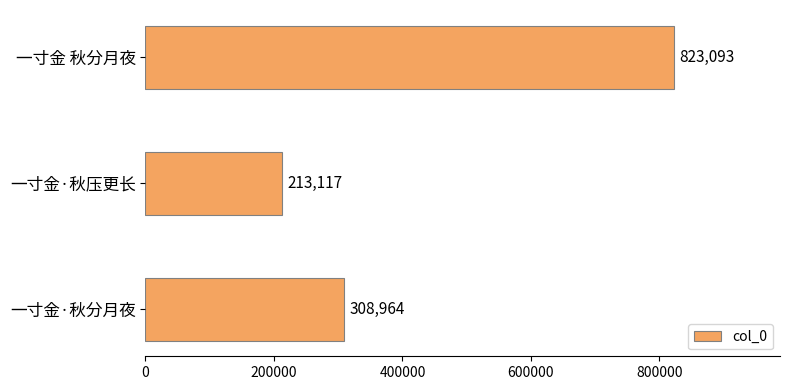

How many data points does each series have?

3